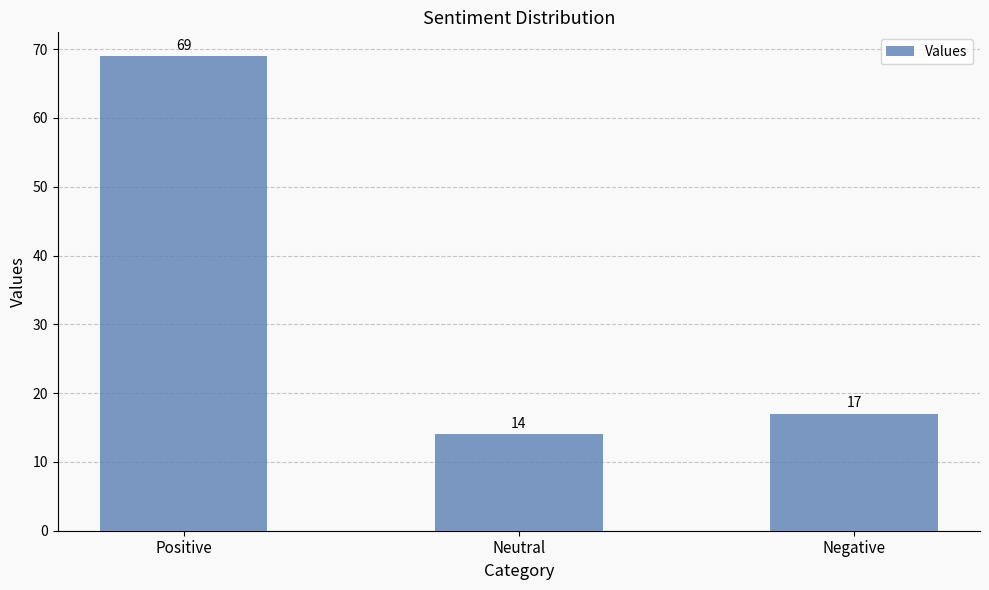

What is the label of the 3rd bar from the left?

Negative